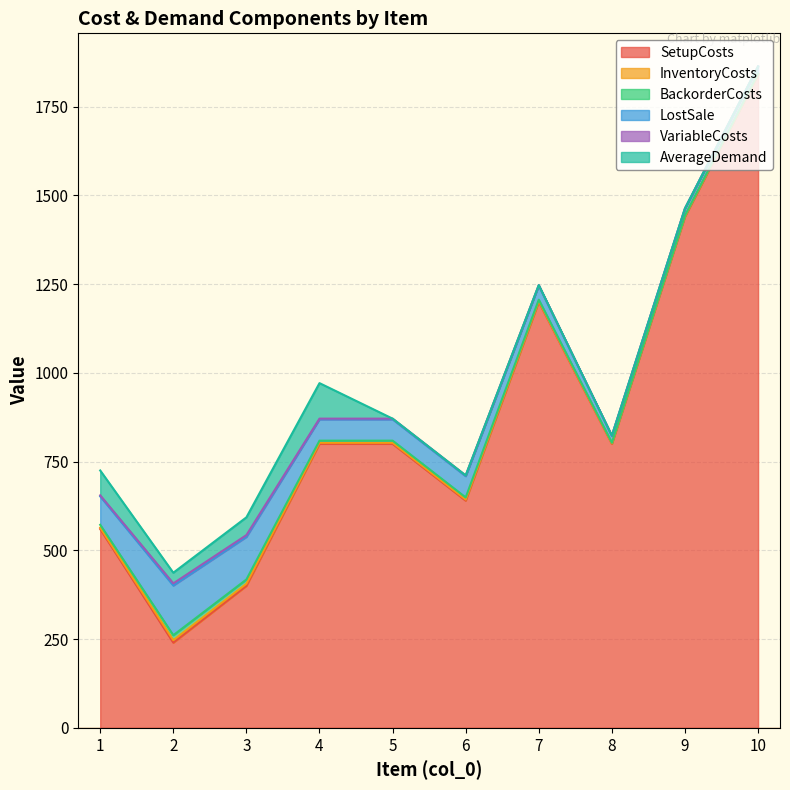

How many lines are shown in the chart?

6